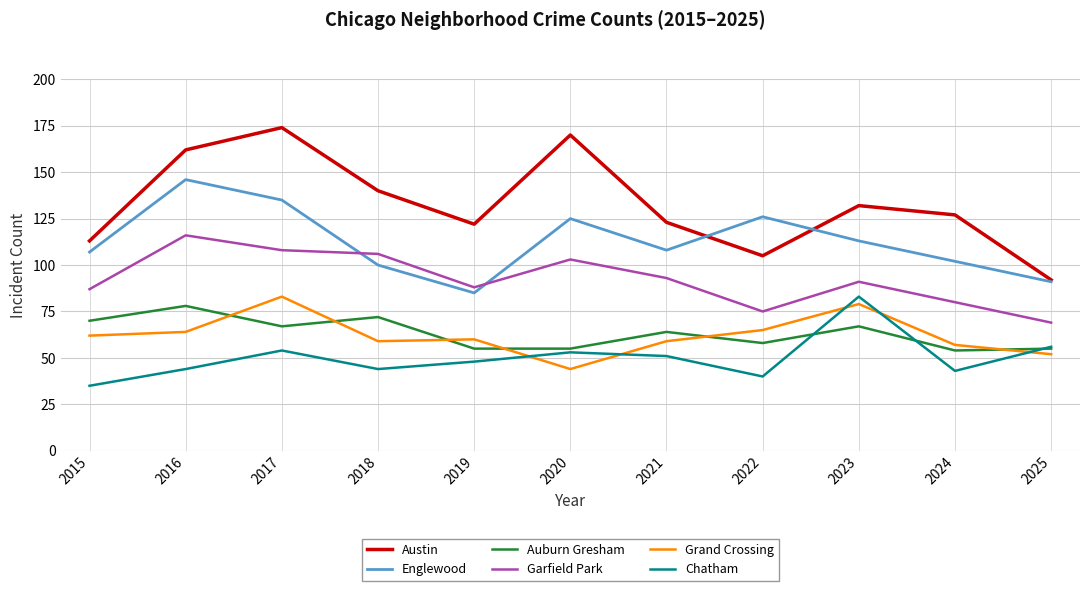

Reading left to right, list all the values displayed in this chart.

Austin: 113	162	174	140	122	170	123	105	132	127	92
Englewood: 107	146	135	100	85	125	108	126	113	102	91
Auburn Gresham: 70	78	67	72	55	55	64	58	67	54	55
Garfield Park: 87	116	108	106	88	103	93	75	91	80	69
Grand Crossing: 62	64	83	59	60	44	59	65	79	57	52
Chatham: 35	44	54	44	48	53	51	40	83	43	56